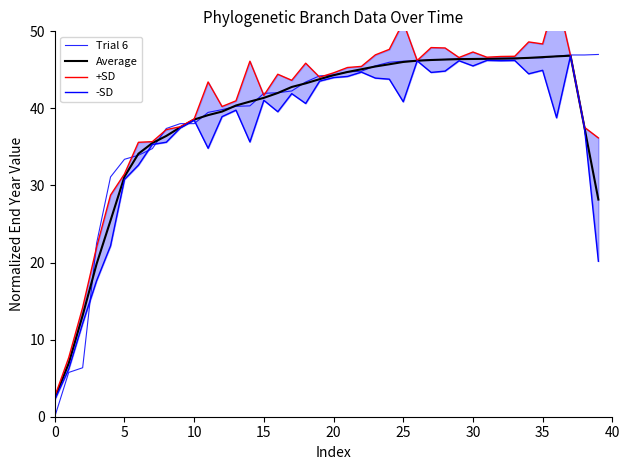

True or false: +SD and -SD intersect in this chart.

False